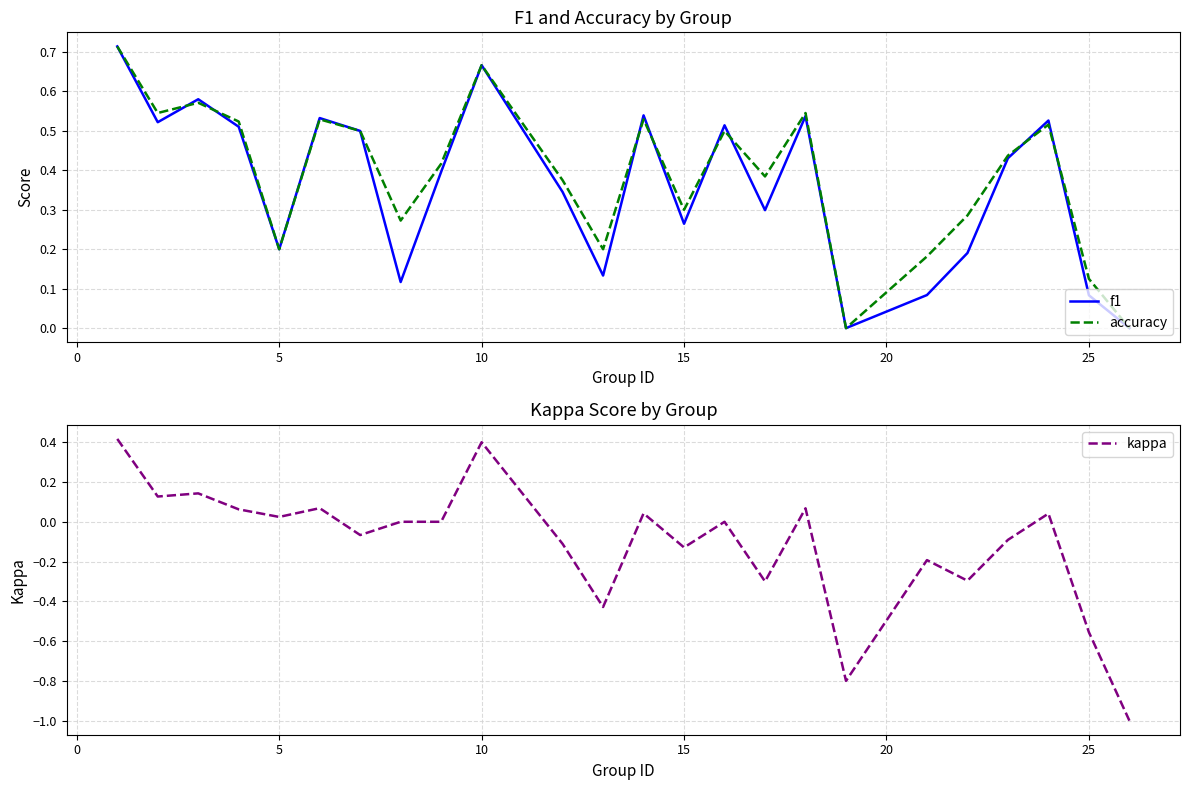

What is the sum of all kappa values?

-2.6